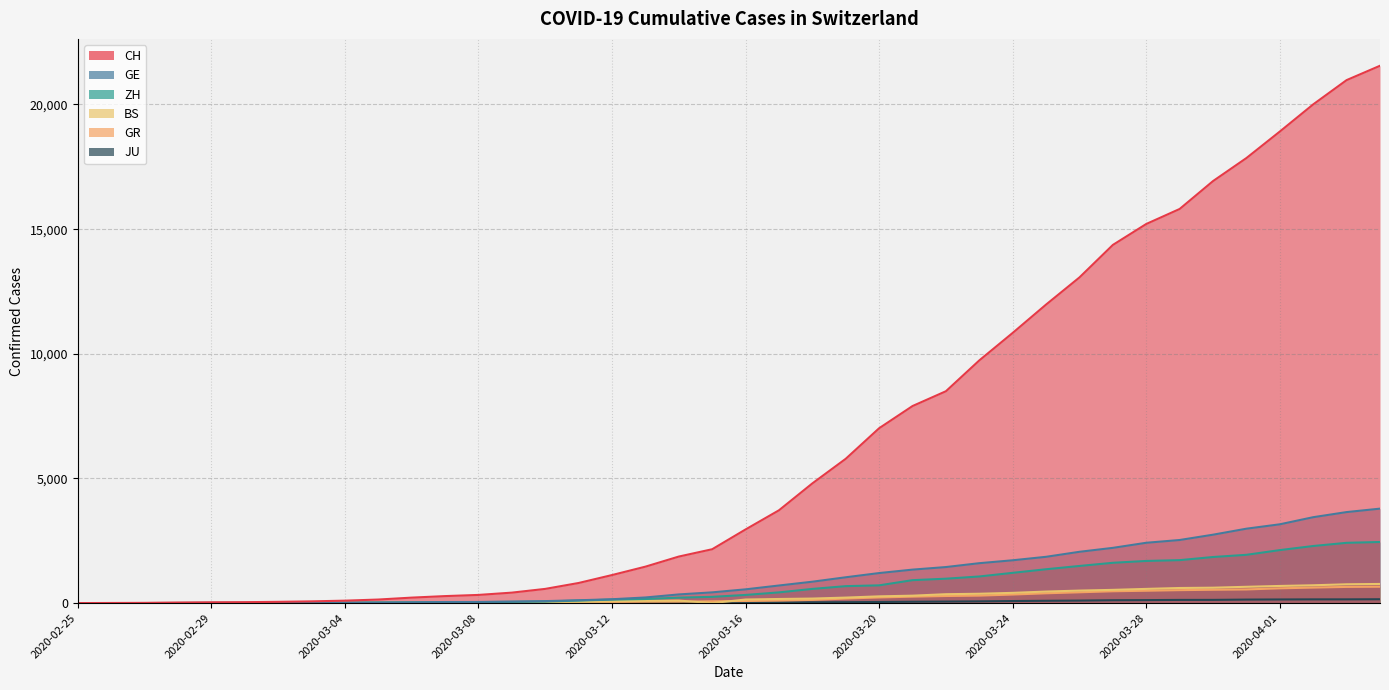

Does the chart have visible grid lines?

Yes